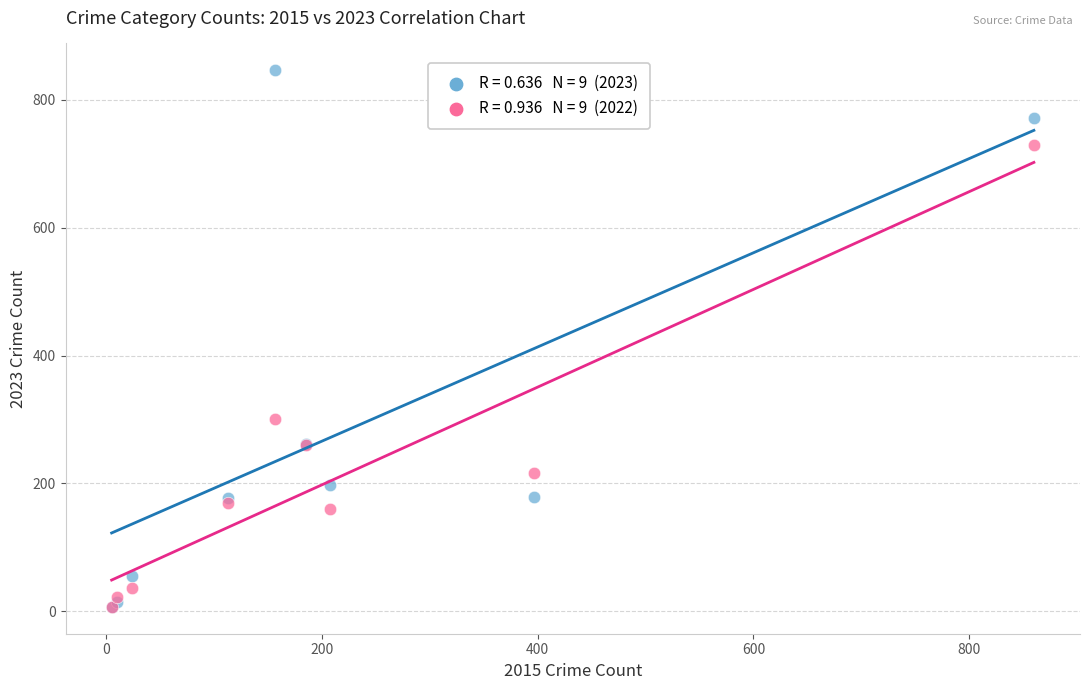

Across all series, what Y value is closest to 426?

300